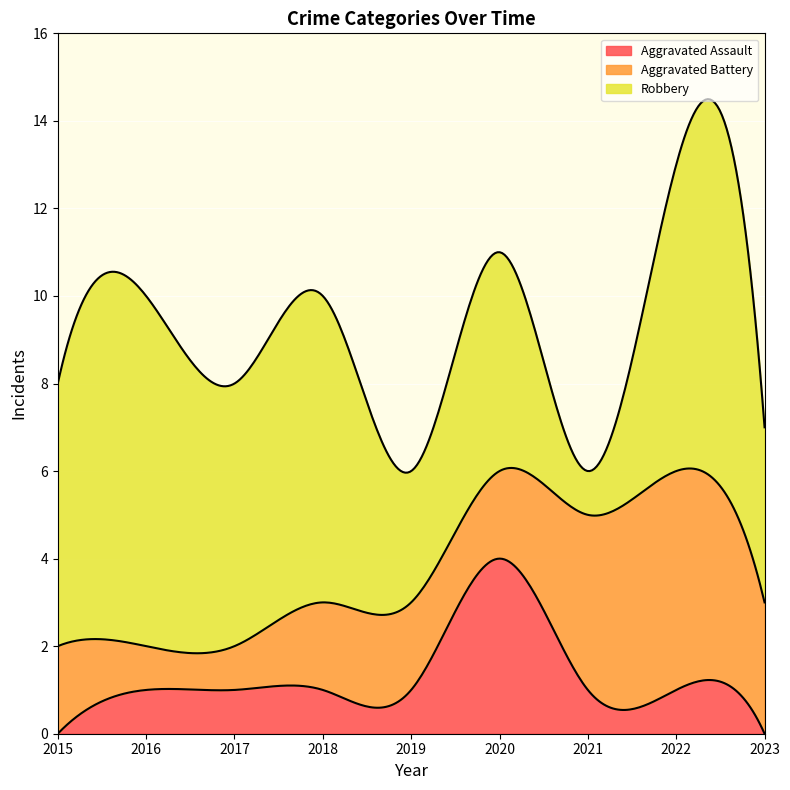

How many lines are shown in the chart?

3